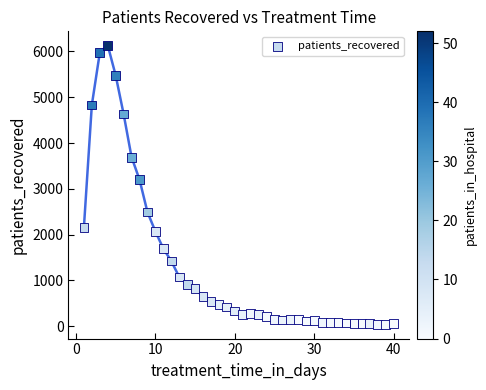

What is the range of Y values (max minus min)?

6097